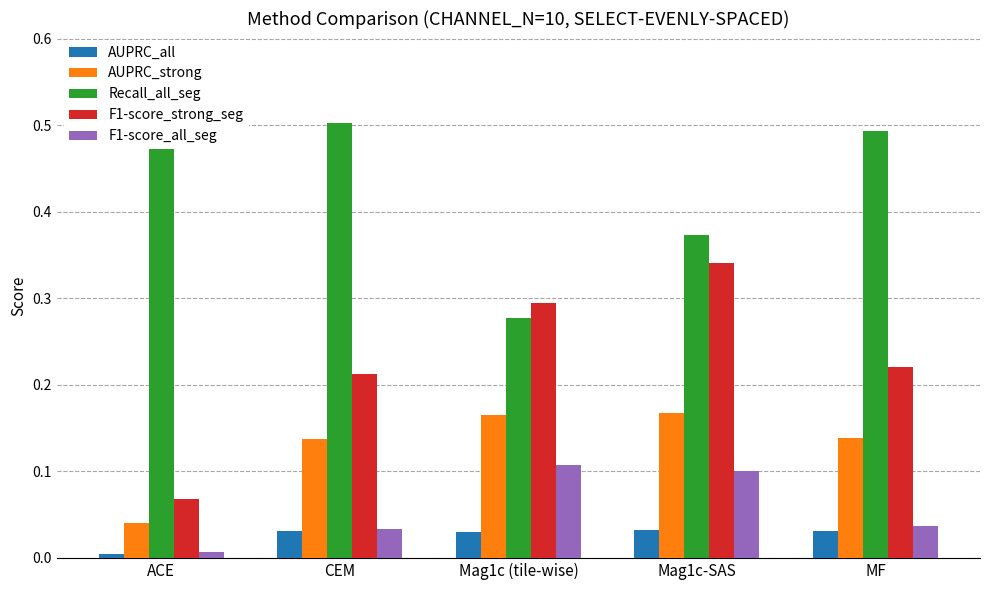

Count the number of categories in the chart.

5